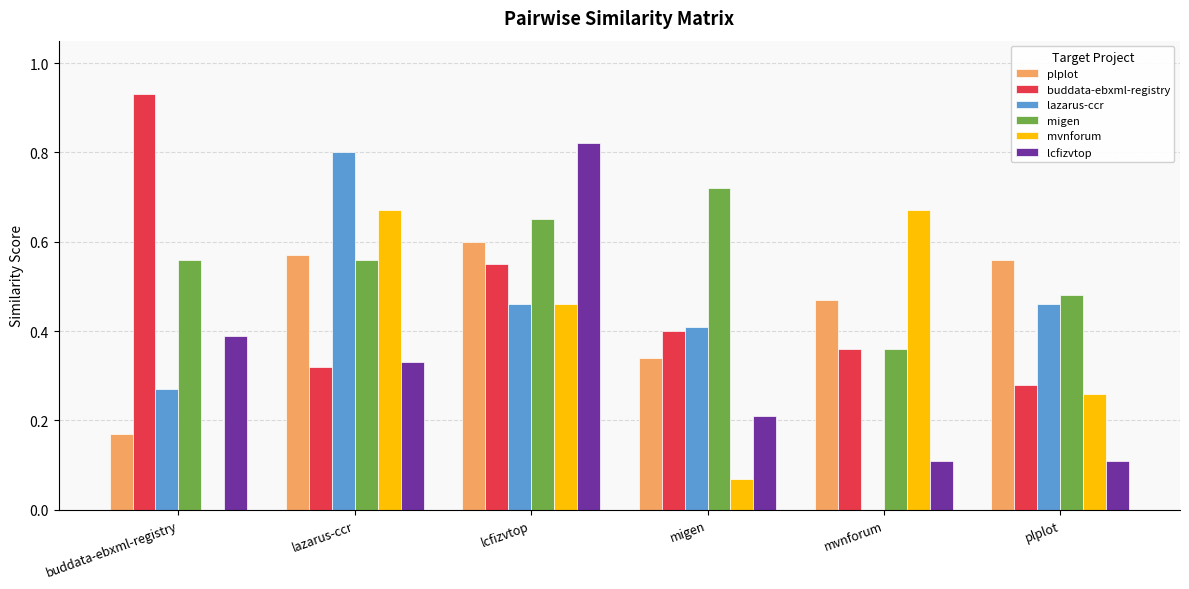

Is the value of buddata-ebxml-registry at migen greater than the value of plplot at buddata-ebxml-registry?

Yes